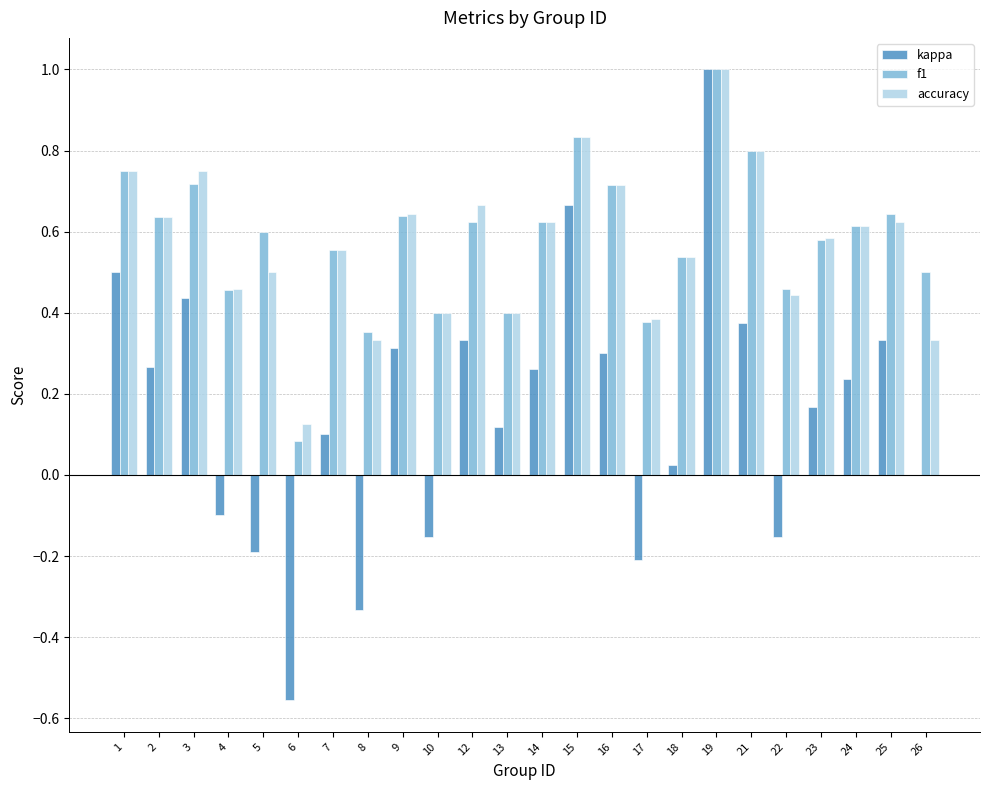

Between 13 and 25, which series saw the biggest shift?

f1